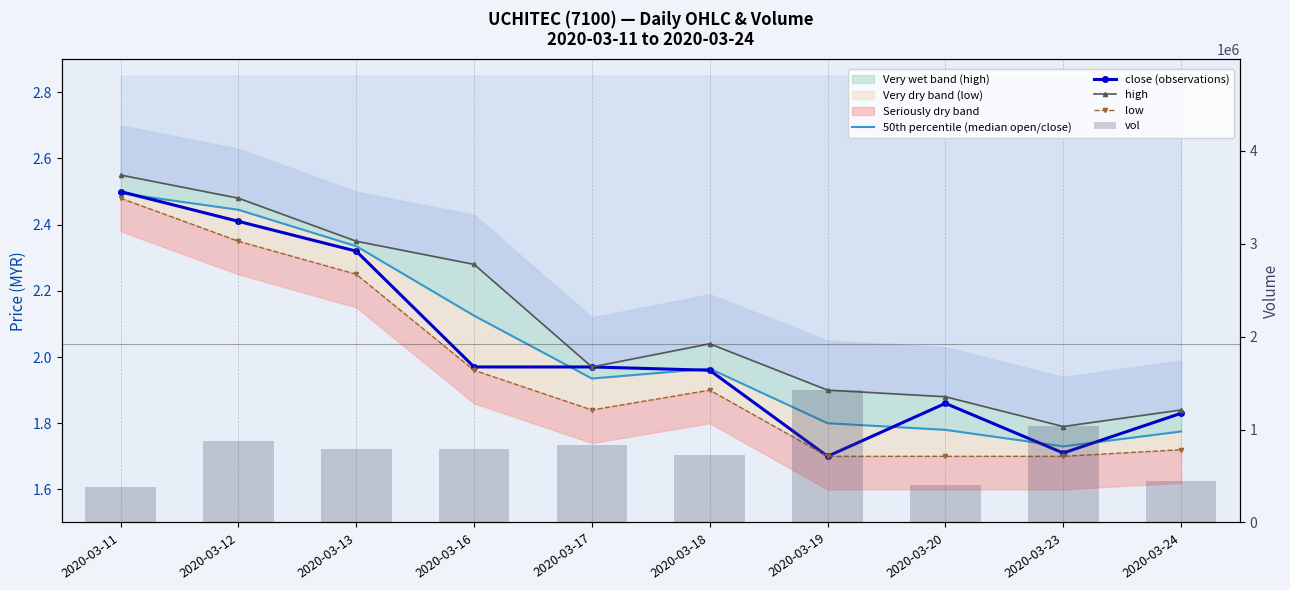

Which category has the highest value in the vol series?

2020-03-19